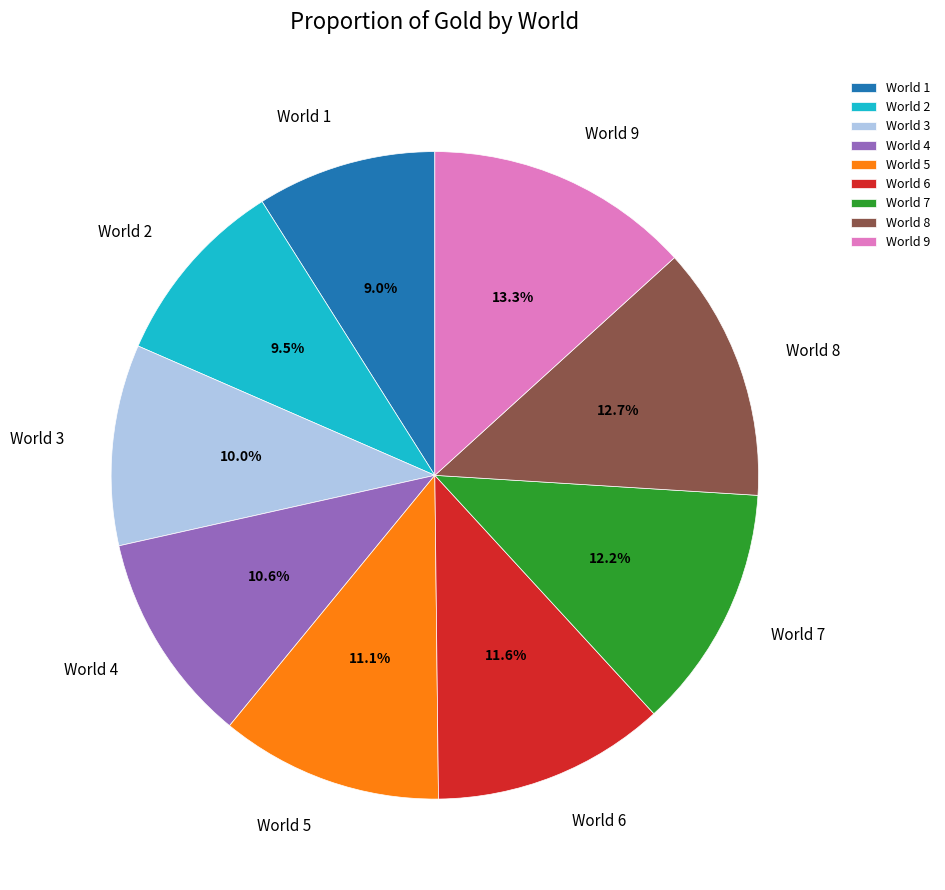

Is there any slice that represents more than half of the pie?

No